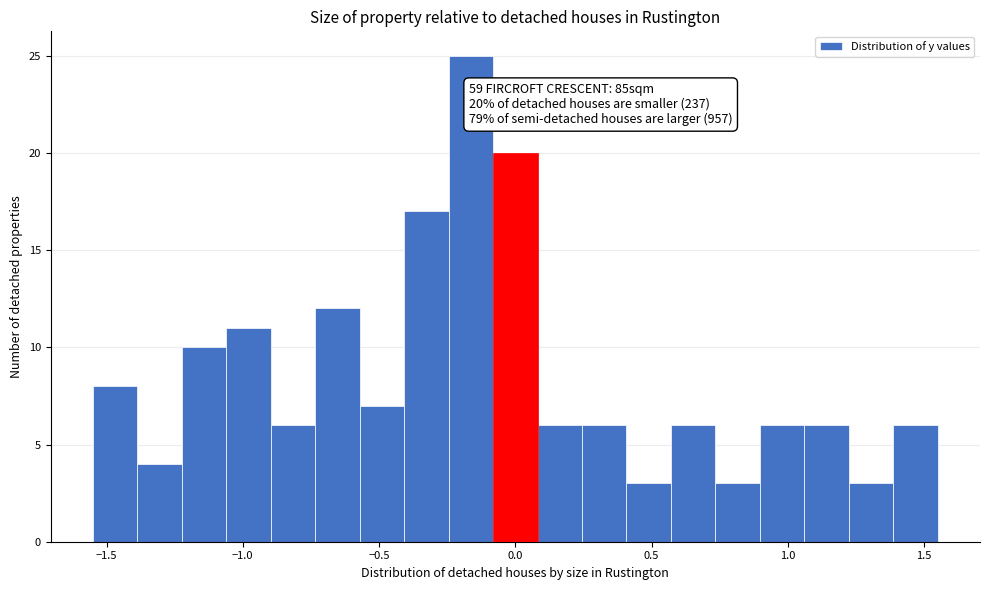

Read against the x-axis, roughly where is the centre of the tallest bar?

-0.15